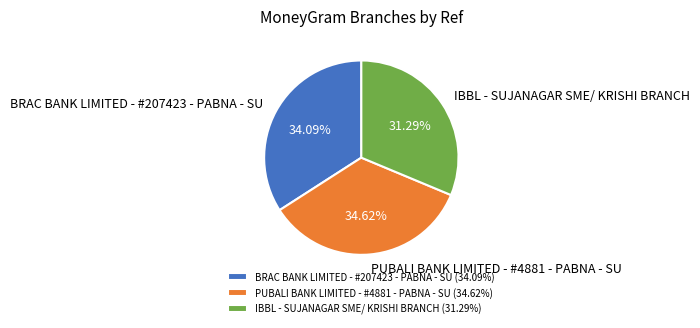

To the nearest percent, what is the average slice percentage?

33%